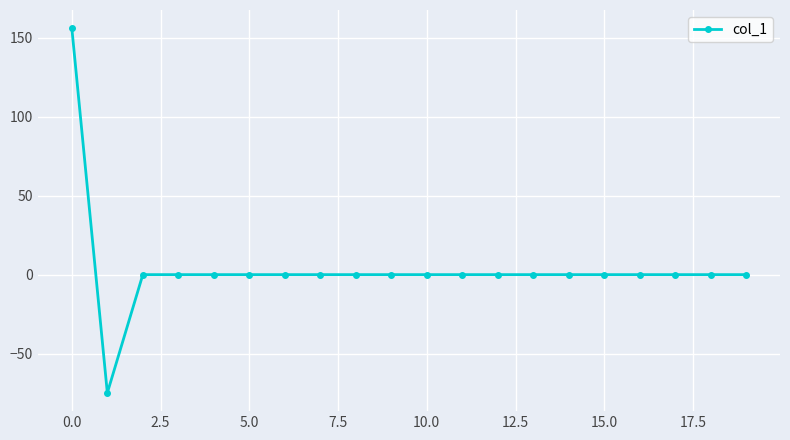

How many values are below 0?

1